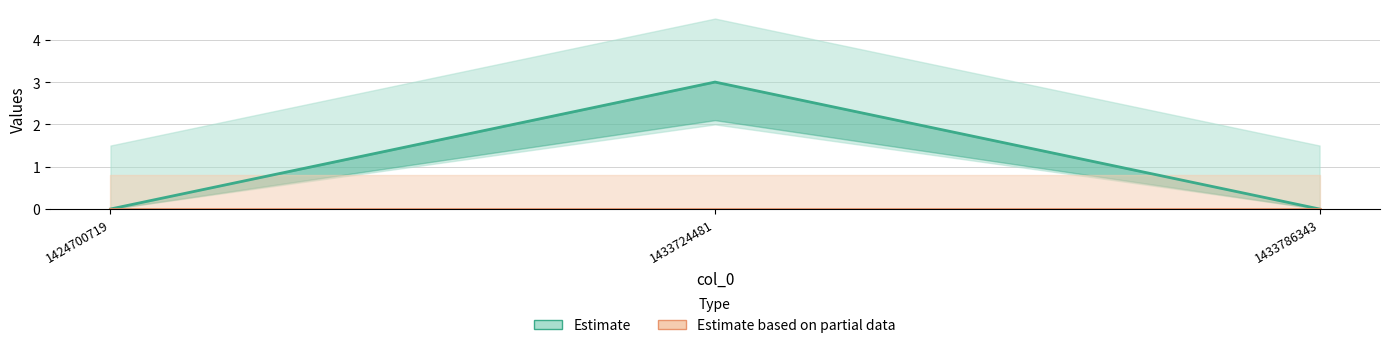

Reading left to right, what are all the values shown in this chart?

col_1 (Estimate): 1424700719=0	1433724481=3	1433786343=0
col_2 (Estimate based on partial data): 1424700719=0	1433724481=0	1433786343=0